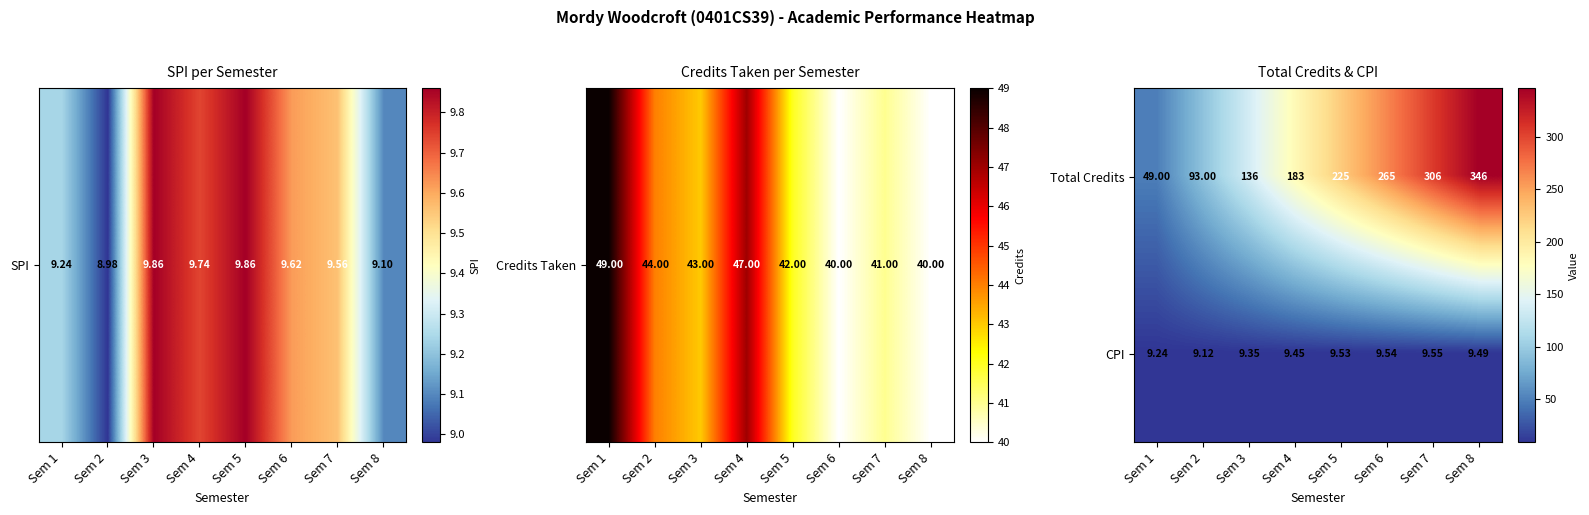

Rank the series at Sem 5 from highest to lowest value.

Total Credits, CPI